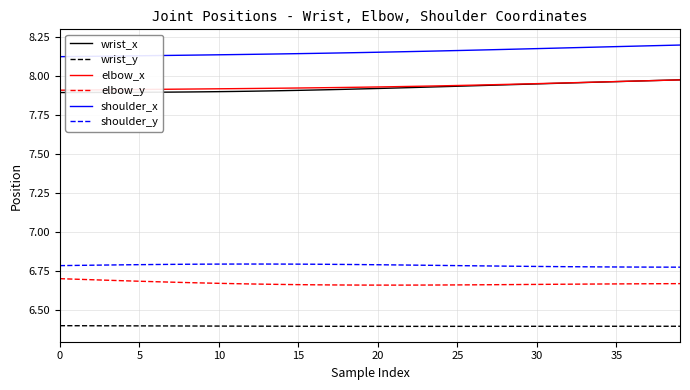

Count the wrist_x values in the range 7 to 8.

40